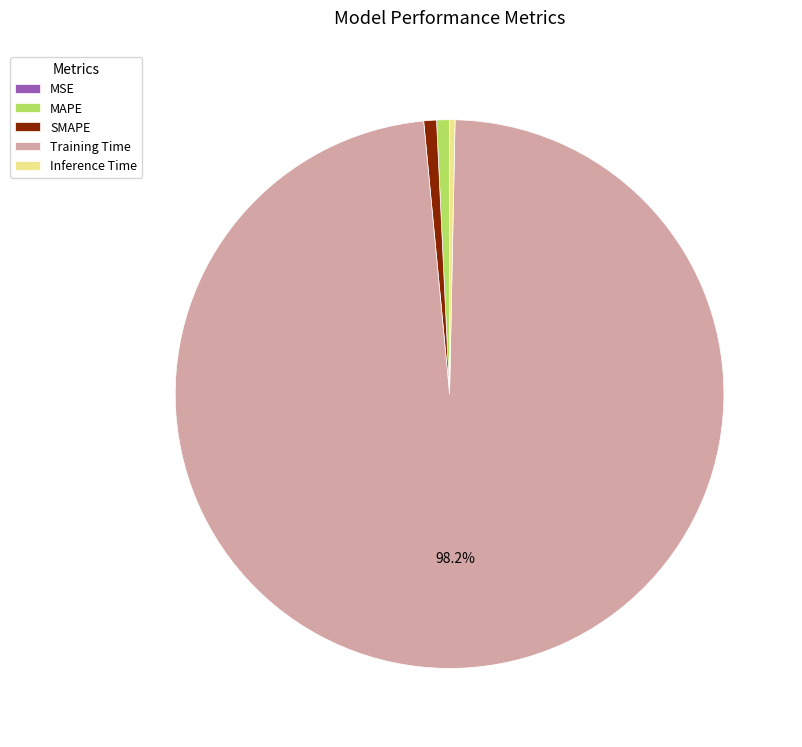

Between Training Time and MAPE, which is larger?

Training Time